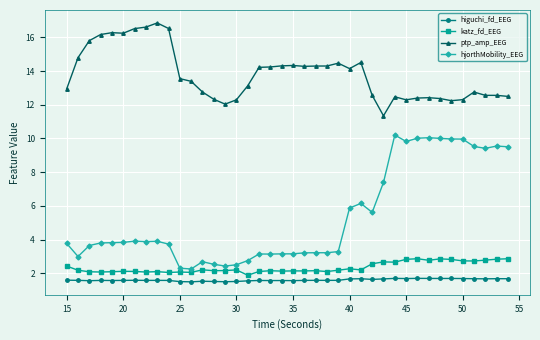

What is the minimum value for hjorthMobility_EEG?

2.3